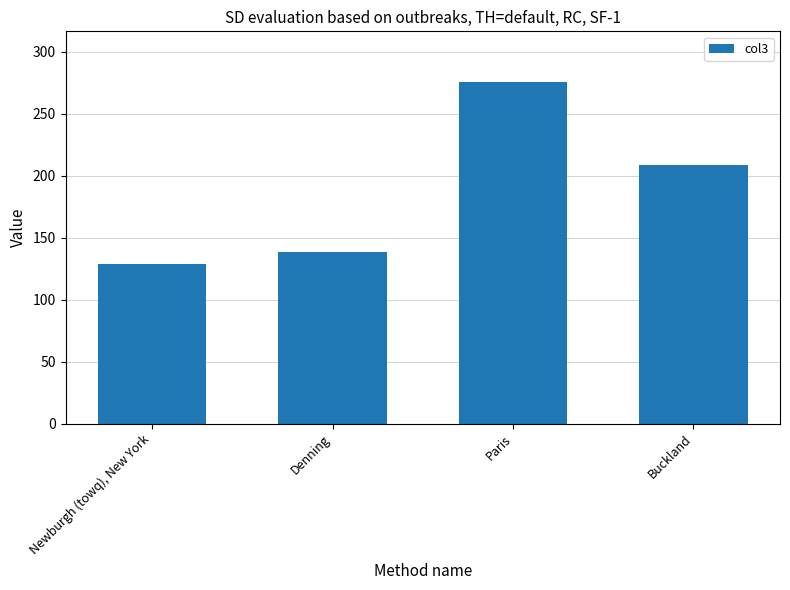

Reading left to right, list all the values displayed in this chart.

Newburgh (towq), New York=128.4	Denning=138.7	Paris=275.2	Buckland=208.7